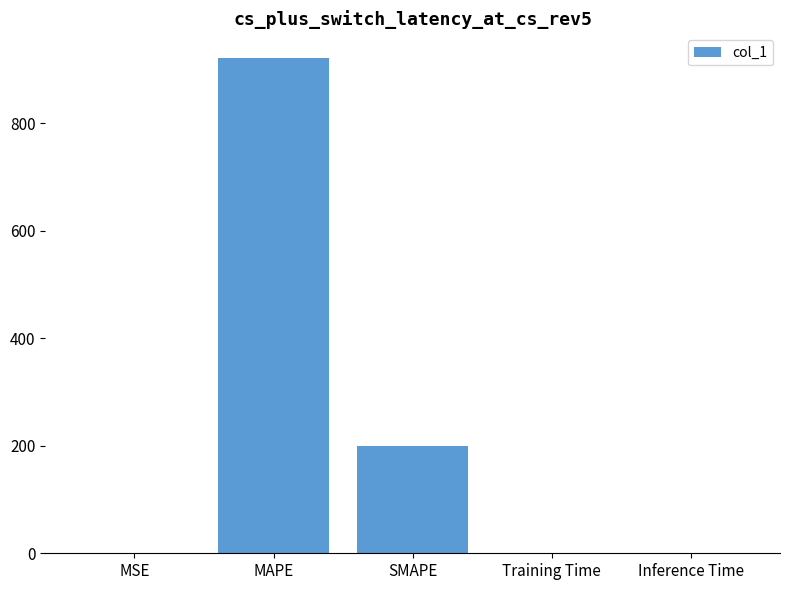

Between SMAPE and MAPE, which is larger?

MAPE